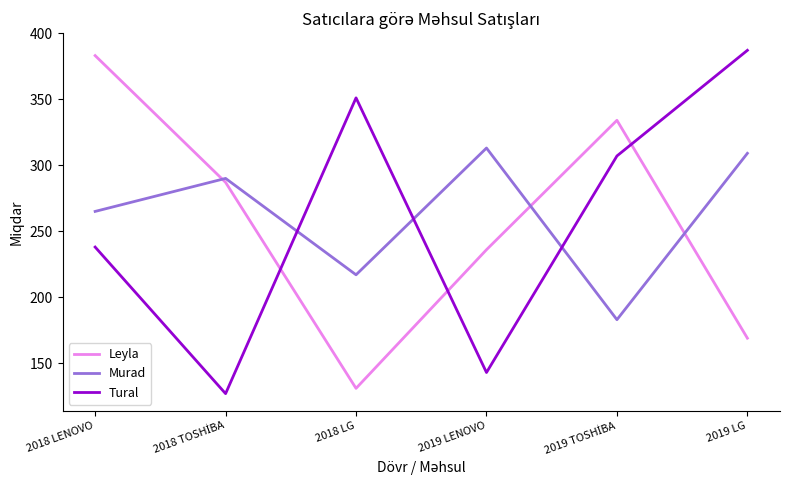

What is the maximum value for Tural?

387